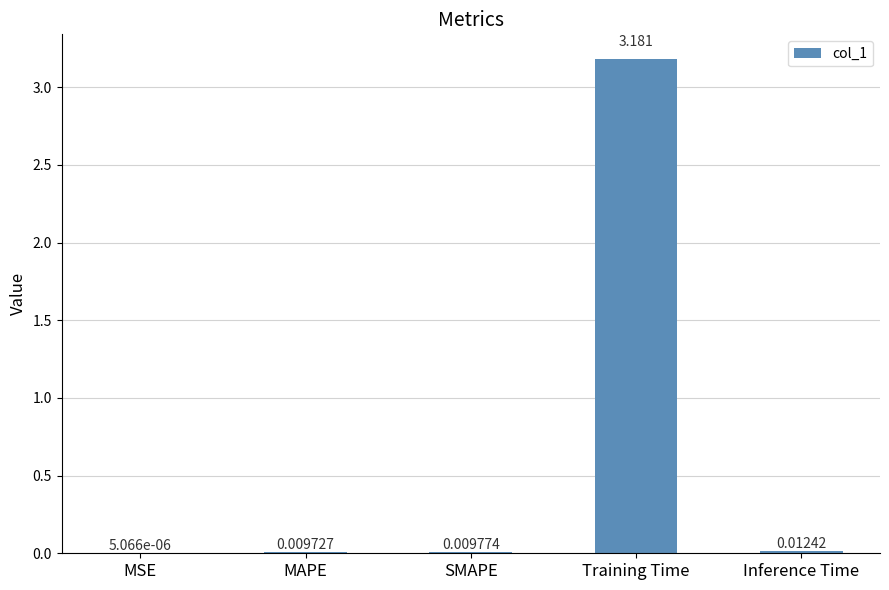

At which category does the chart reach its peak across all series?

Training Time